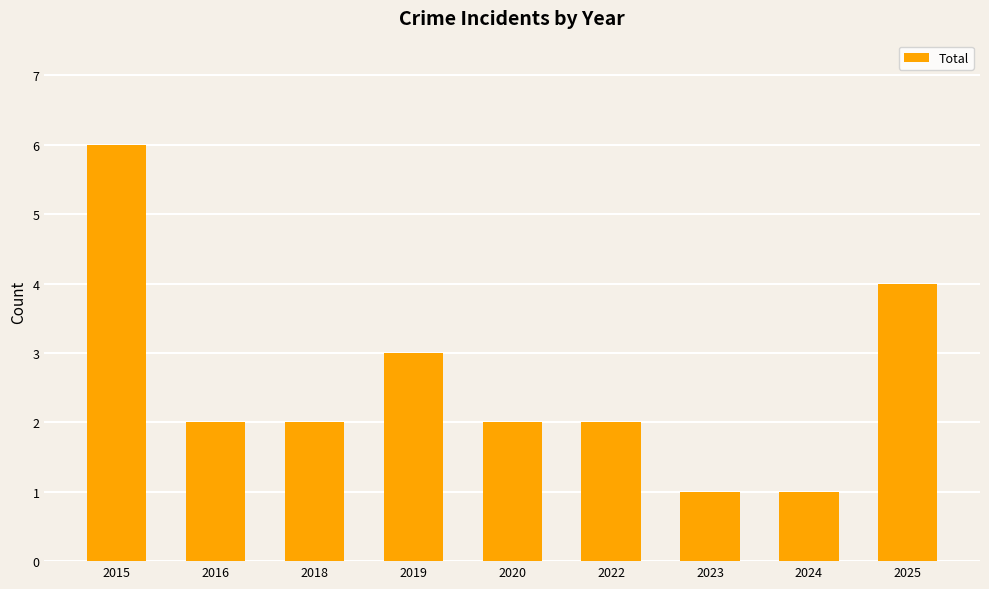

At which label is the value closest to 3?

2019